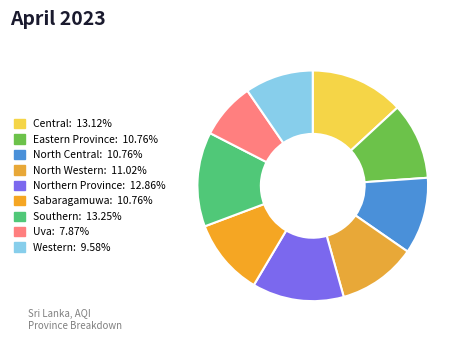

How many slices are in this pie chart?

9